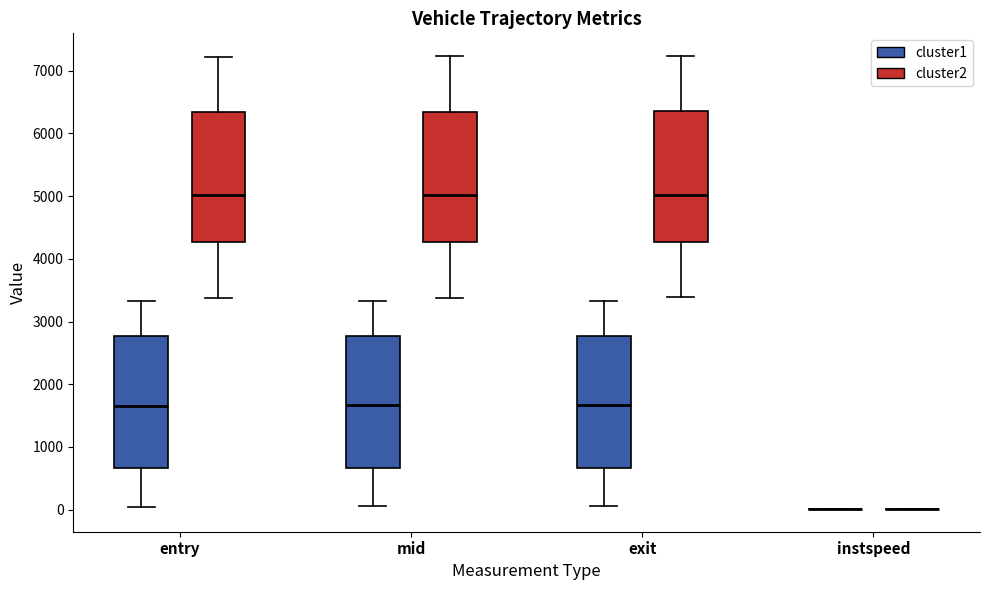

Reading left to right, transcribe this box plot: for each box, give where its median line is, the range the box spans, and where its two whiskers end, as read against the y-axis. The values are not printed on the chart, so give them approximately, as read against the axis.

entry (cluster1): median 1700, box 700 to 2800, whiskers 0 to 3300
entry (cluster2): median 5000, box 4300 to 6300, whiskers 3400 to 7200
mid (cluster1): median 1700, box 700 to 2800, whiskers 100 to 3300
mid (cluster2): median 5000, box 4300 to 6300, whiskers 3400 to 7200
exit (cluster1): median 1700, box 700 to 2800, whiskers 100 to 3300
exit (cluster2): median 5000, box 4300 to 6400, whiskers 3400 to 7200
instspeed (cluster1): box collapsed to a line at 0, whiskers 0 to 0
instspeed (cluster2): box collapsed to a line at 0, whiskers 0 to 0